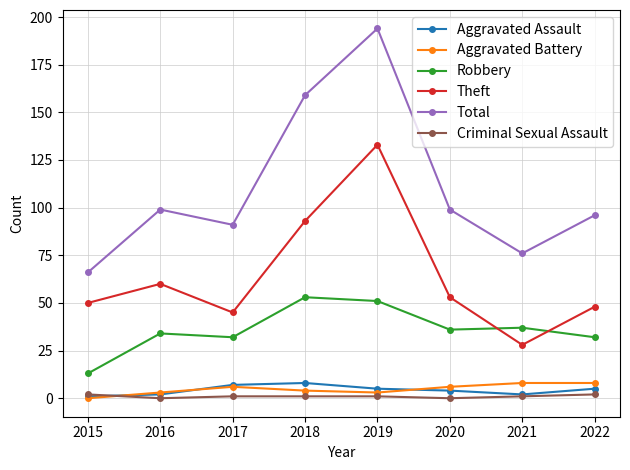

What is the sum of the Aggravated Battery values at 2017 and 2015?

6